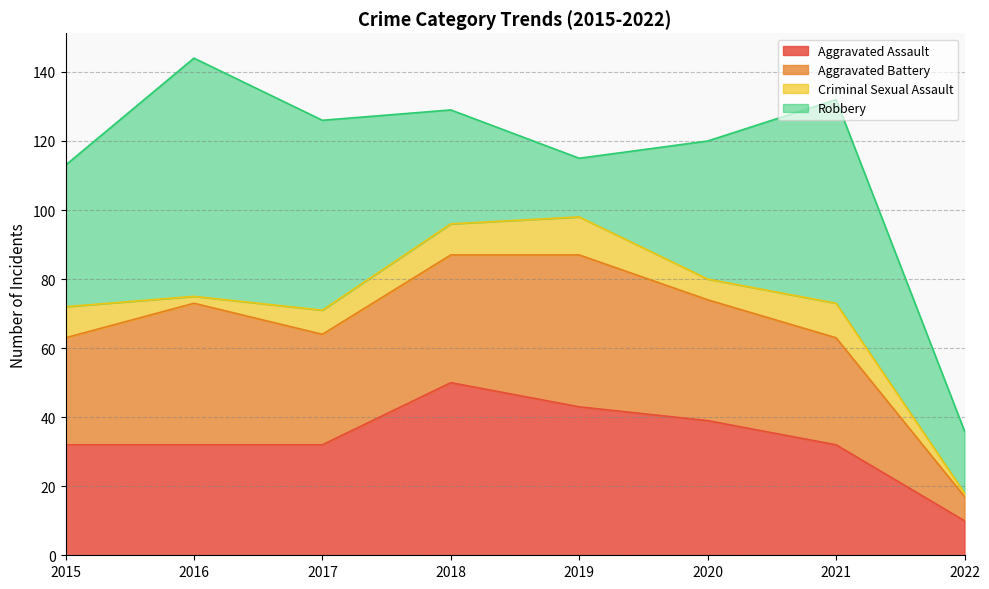

What is the lowest value of the Criminal Sexual Assault series?

1